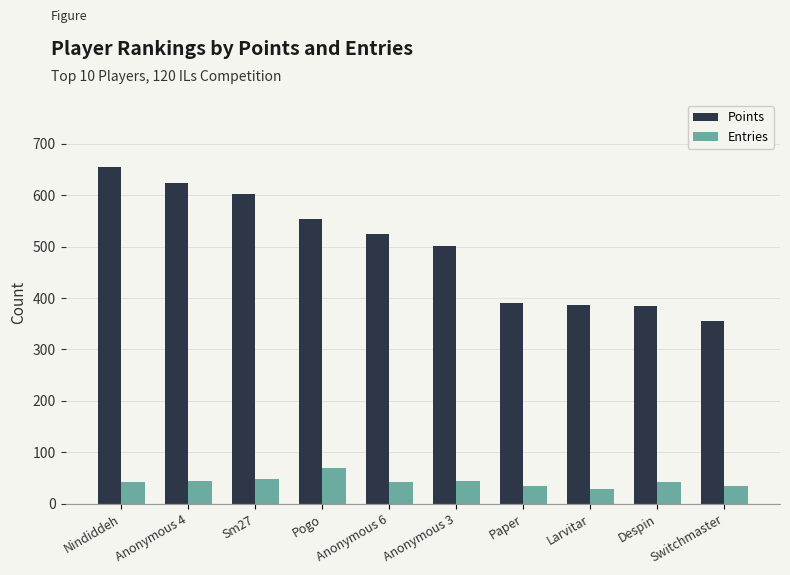

What are all the series names shown in the legend?

Points, Entries